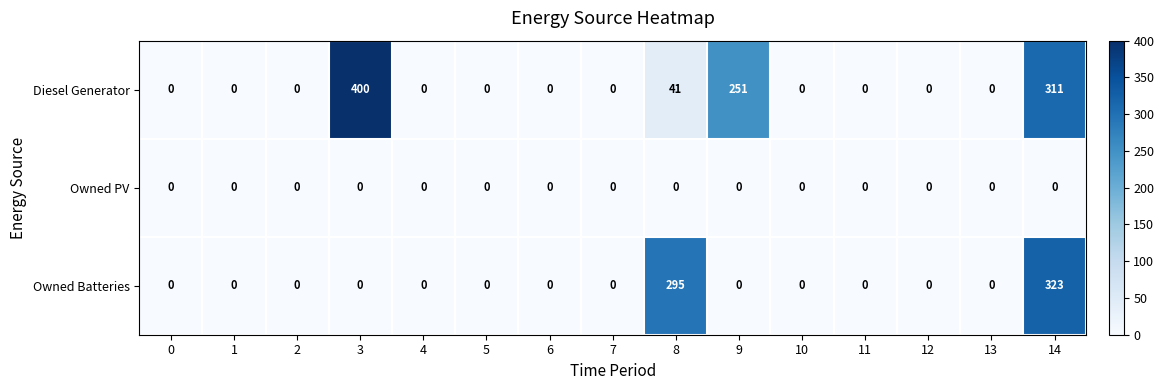

Is it true that Owned Batteries equals 0 at 11?

True